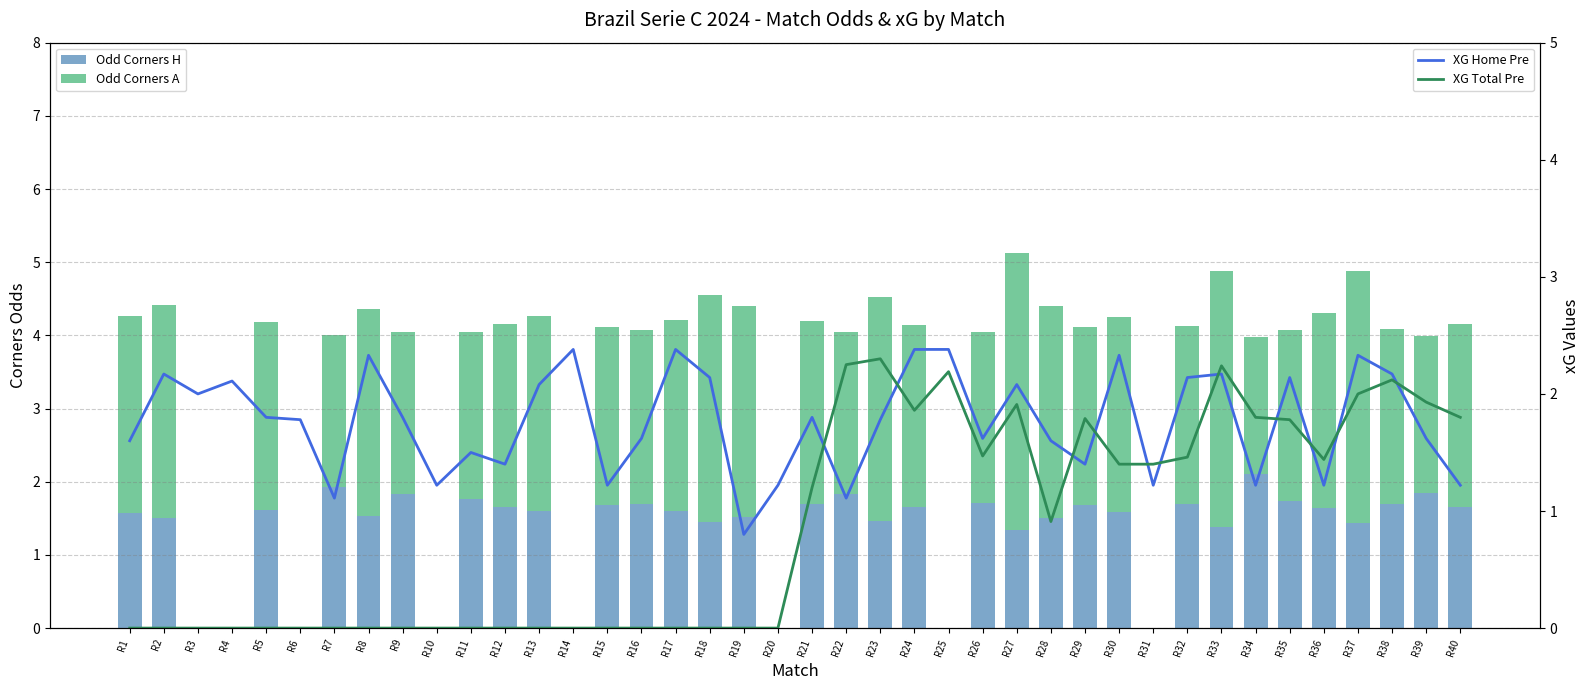

What is the sum of the Odd Corners A values at R11 and R31?

2.3